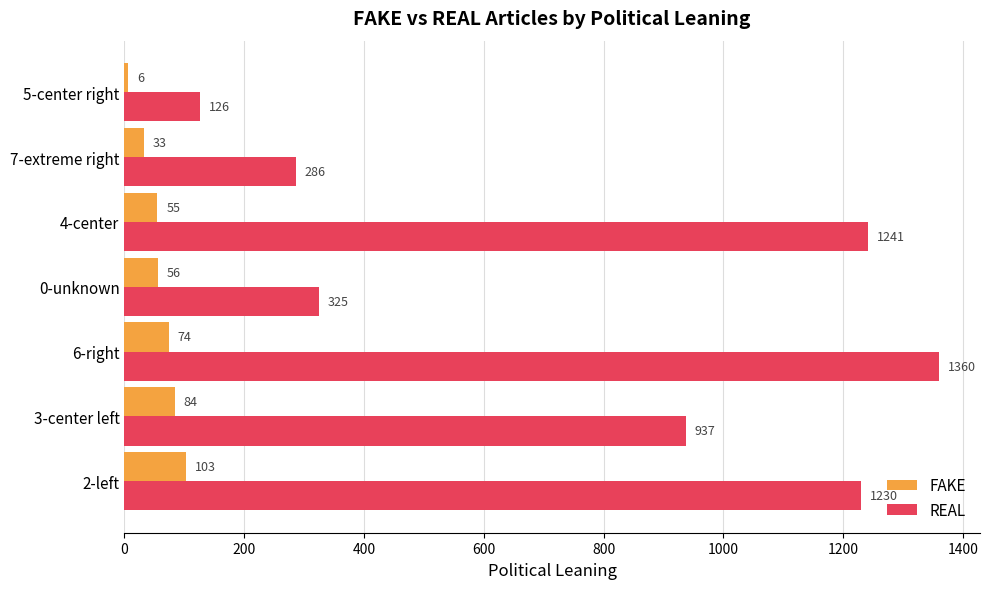

Count the FAKE values in the range 33 to 84.

5